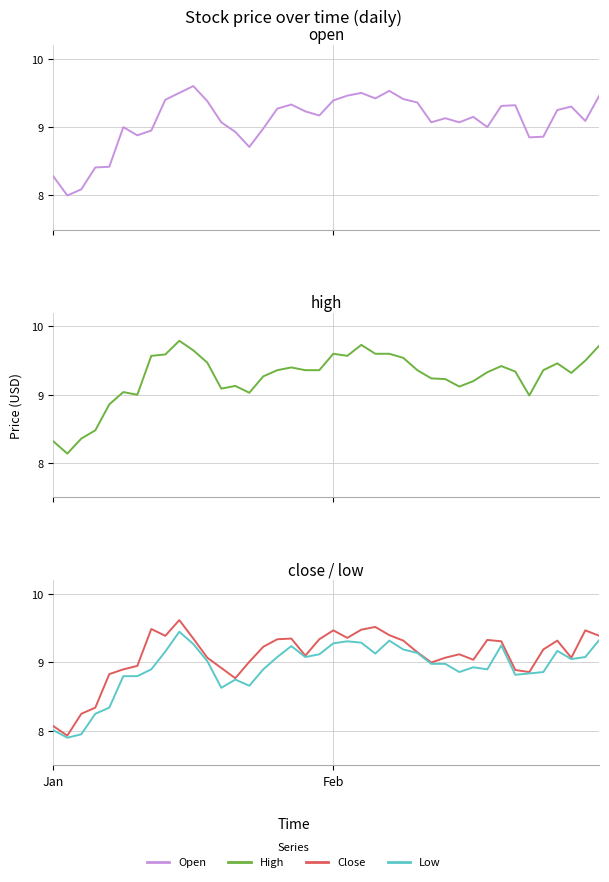

At which label does High first exceed 9?

5